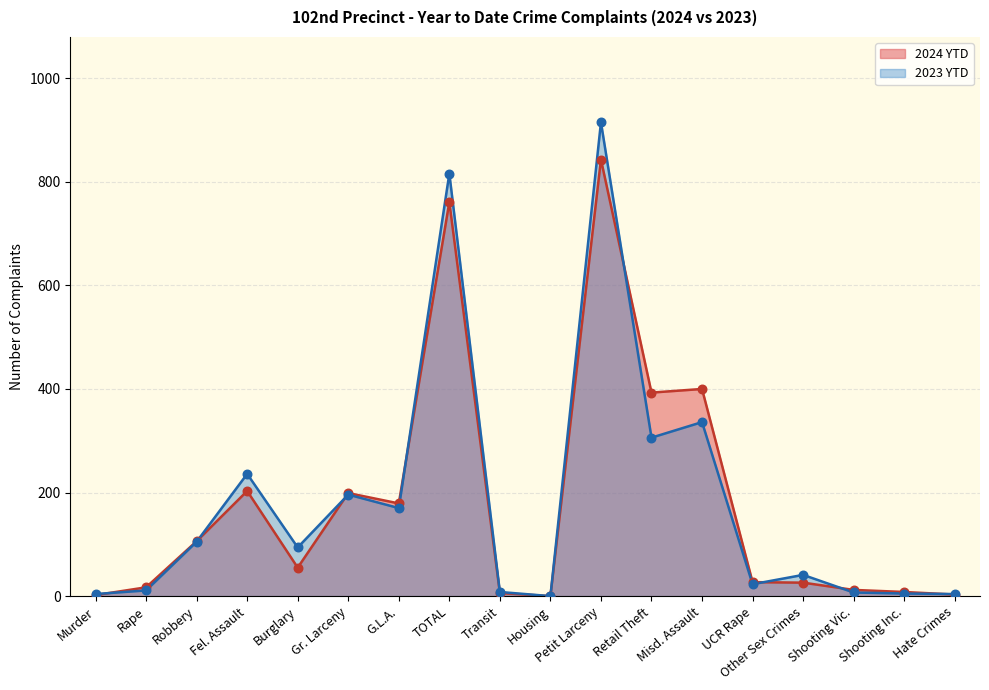

Which series reaches the minimum Y coordinate?

2024 YTD